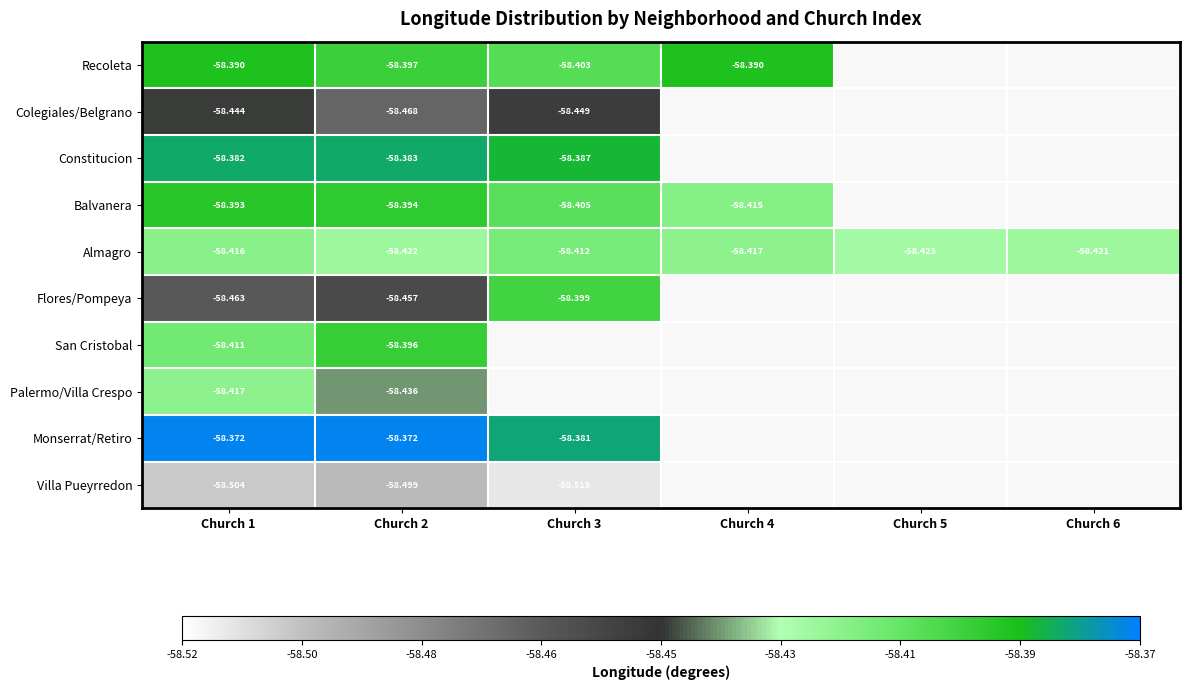

Is the value of Recoleta at Church 1 greater than the value of Monserrat/Retiro at Church 3?

No